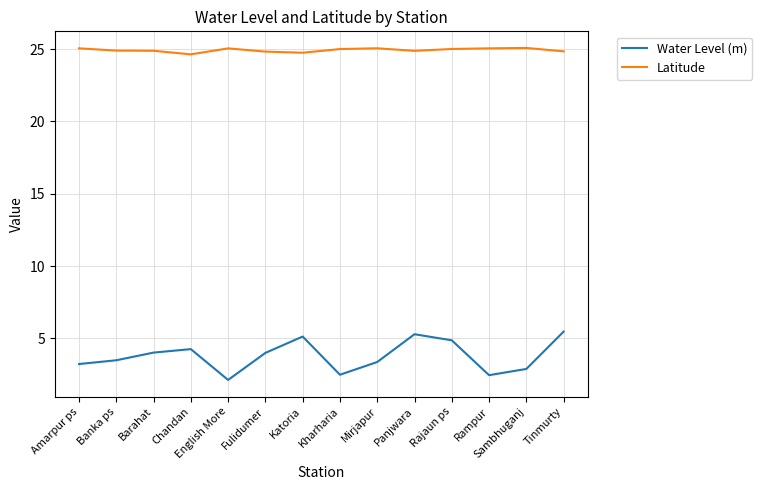

What is the difference between the highest and lowest values at English More?

22.9